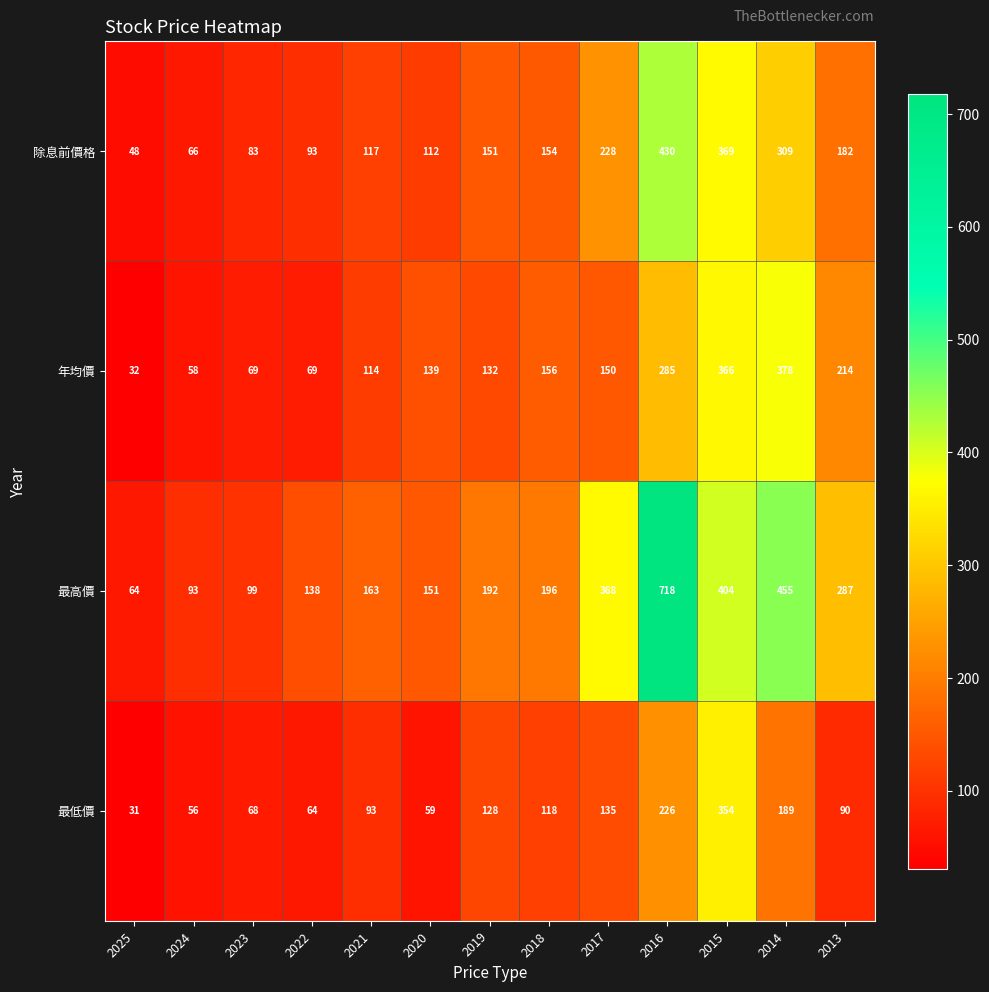

How many values in the 除息前價格 series are below 151?

6